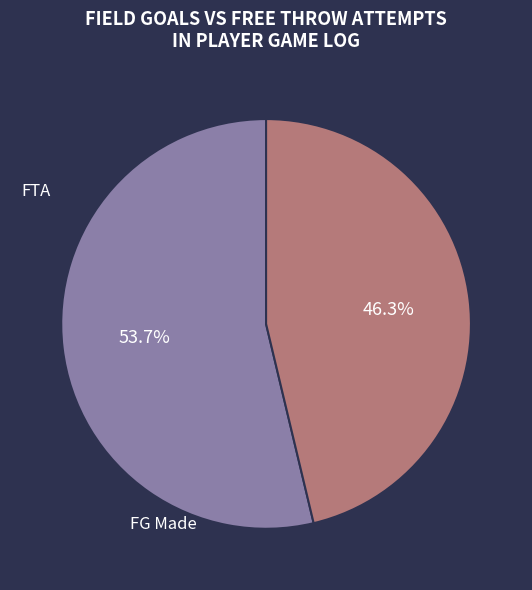

Does any single category account for the majority?

Yes